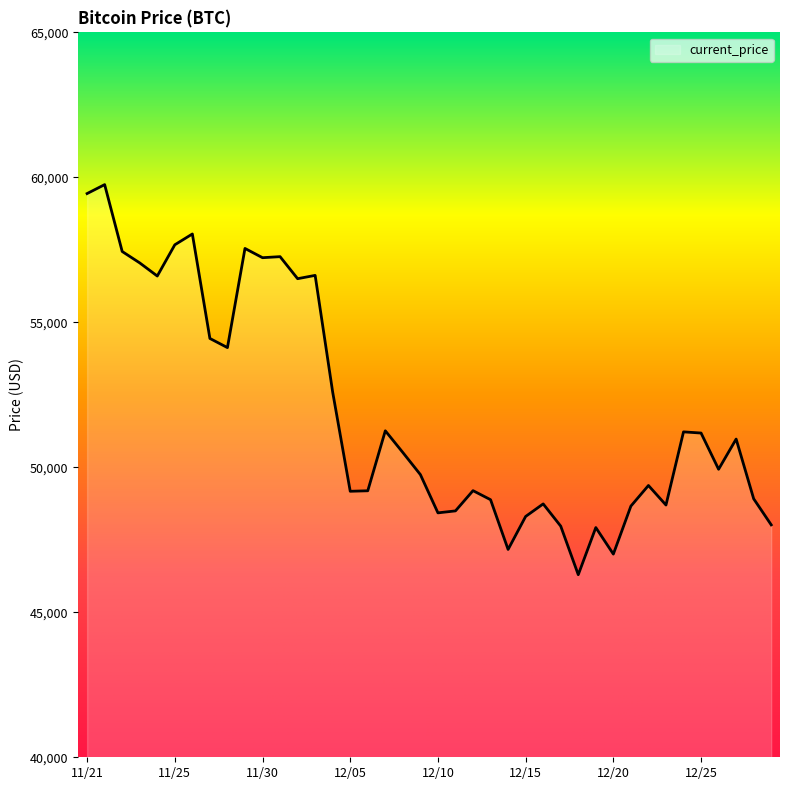

What is the maximum value shown in the chart?

59749